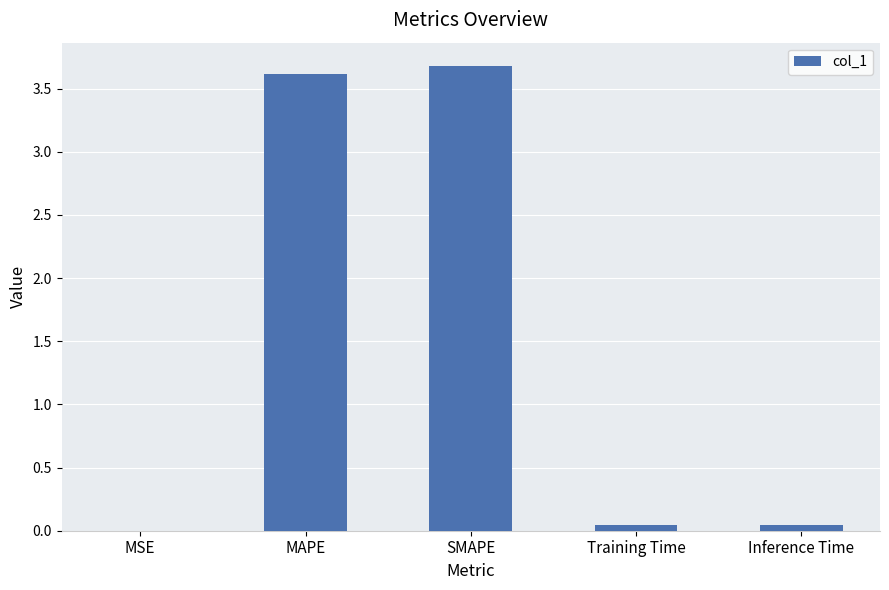

Approximately how many times larger is the value at SMAPE compared to MAPE?

1.0